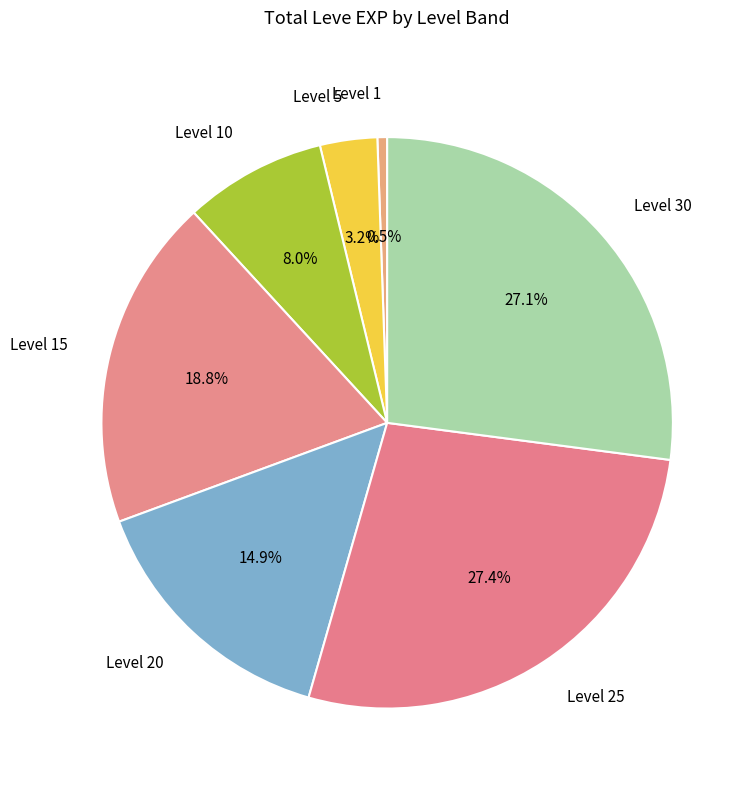

What is the smallest slice in the pie chart?

Level 1